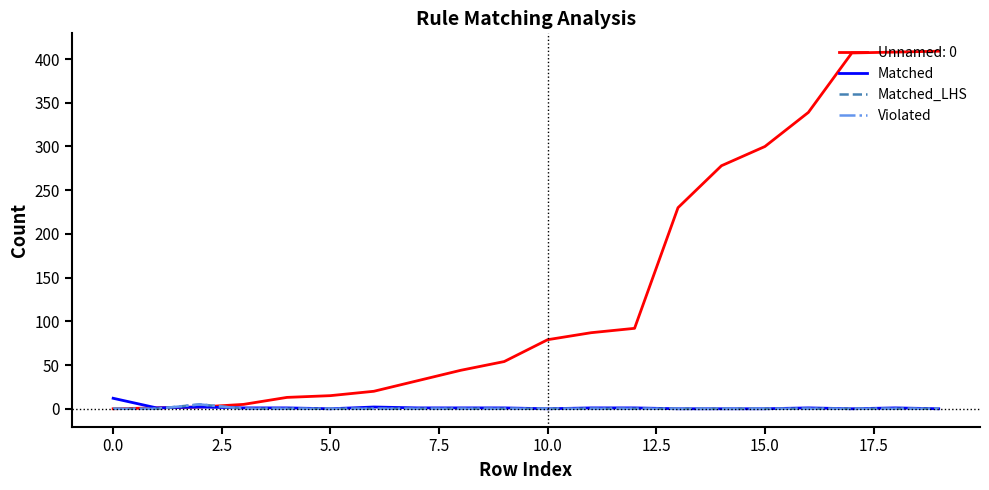

Does the chart display data point markers on the line(s)?

No